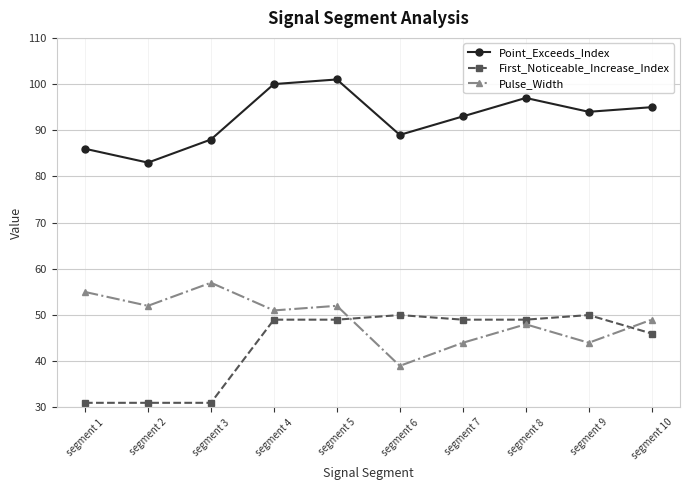

What is the maximum value for Pulse_Width?

57